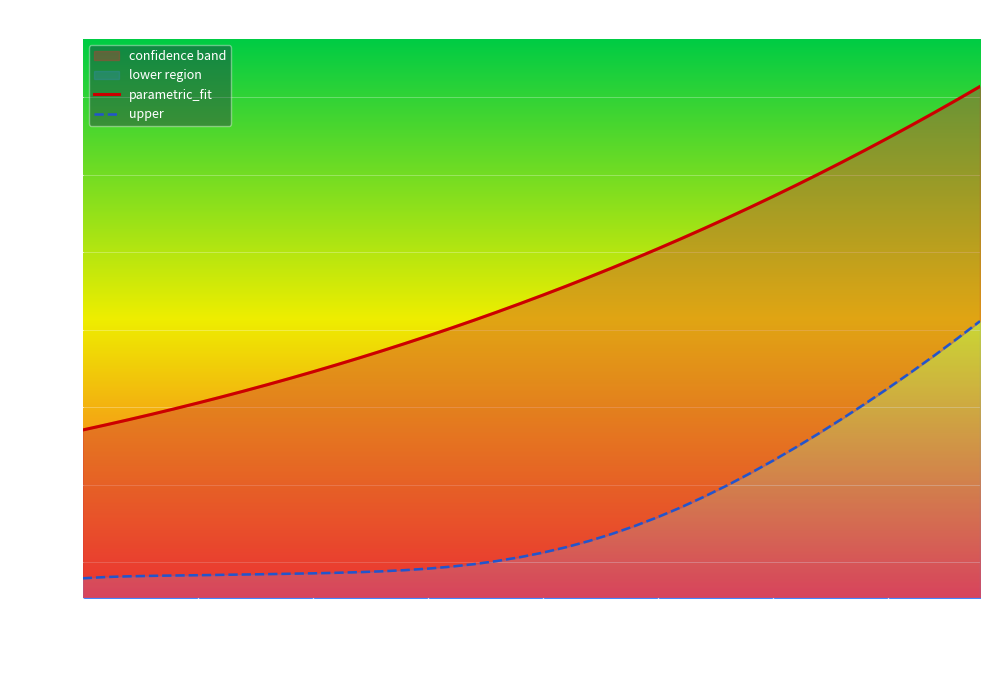

True or false: parametric_fit and upper cross at least once.

False